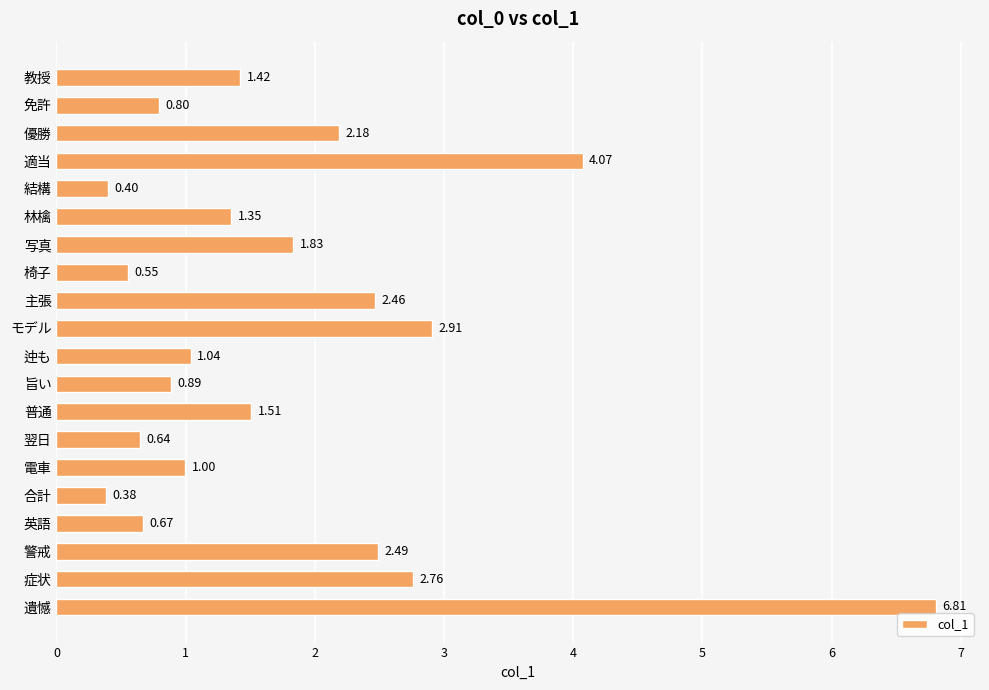

Where is the data nearest to the value 3?

モデル